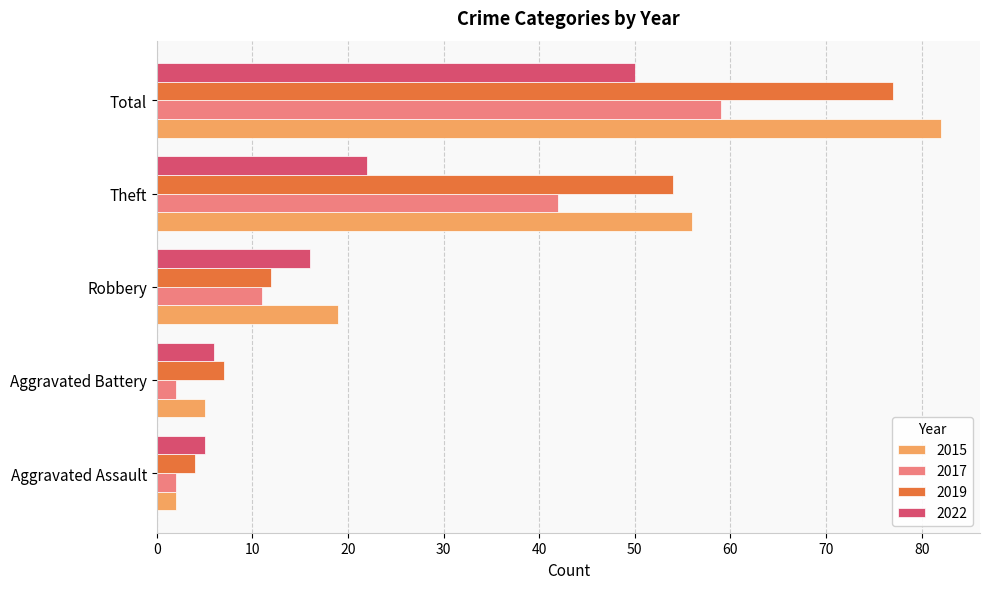

How many values in the 2015 series are below 19?

2